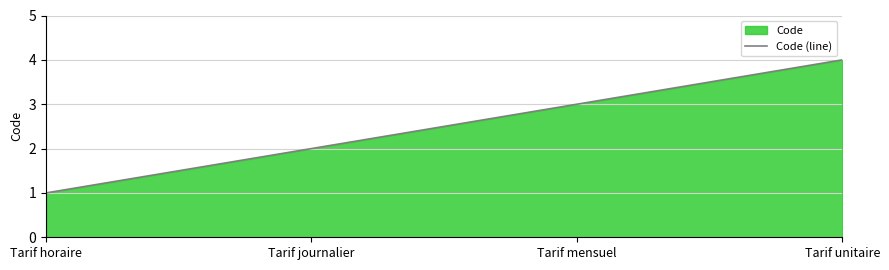

Rank the categories by value from lowest to highest.

Tarif horaire, Tarif journalier, Tarif mensuel, Tarif unitaire